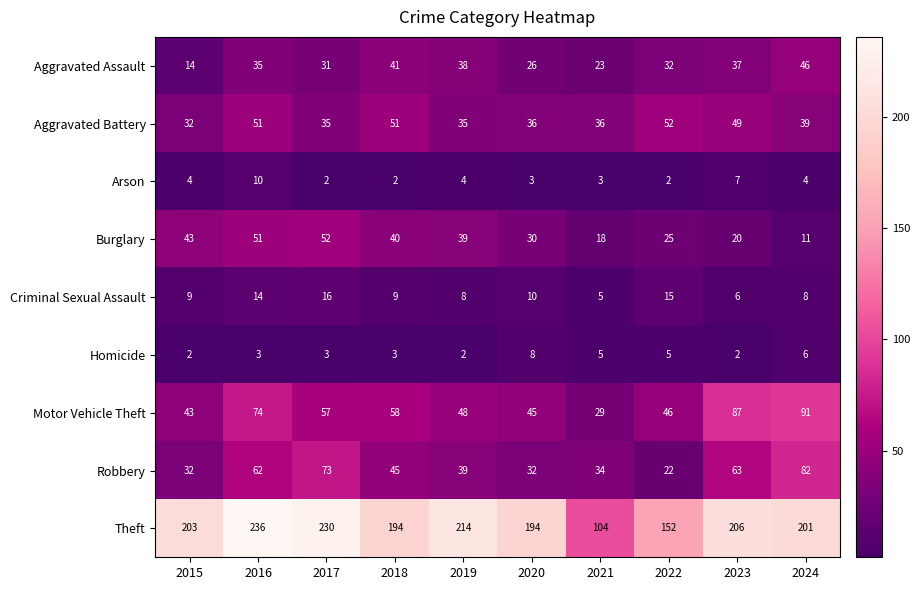

What is the total value across all series at 2015?

382